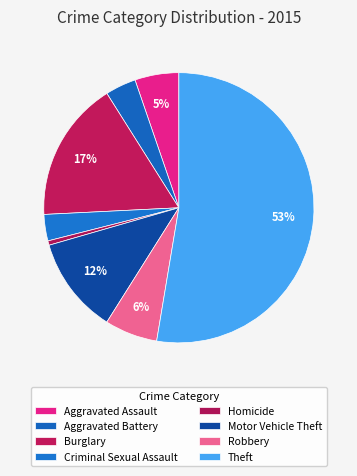

How many segments does this pie chart have?

8